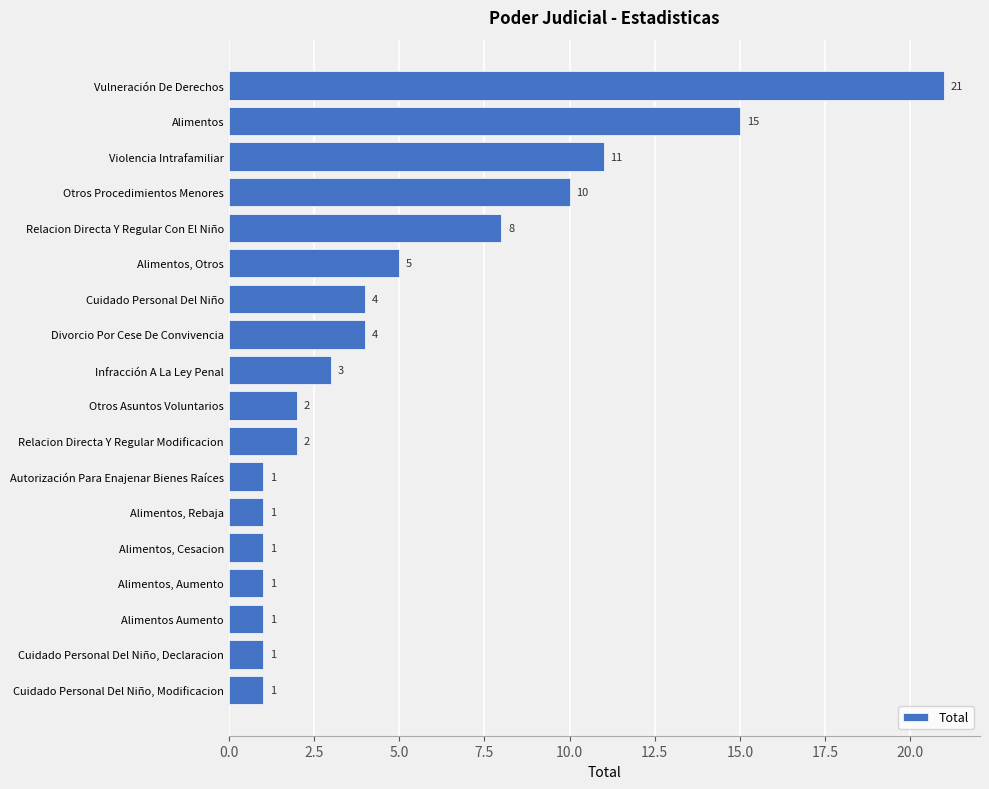

Count the number of data series in this chart.

1